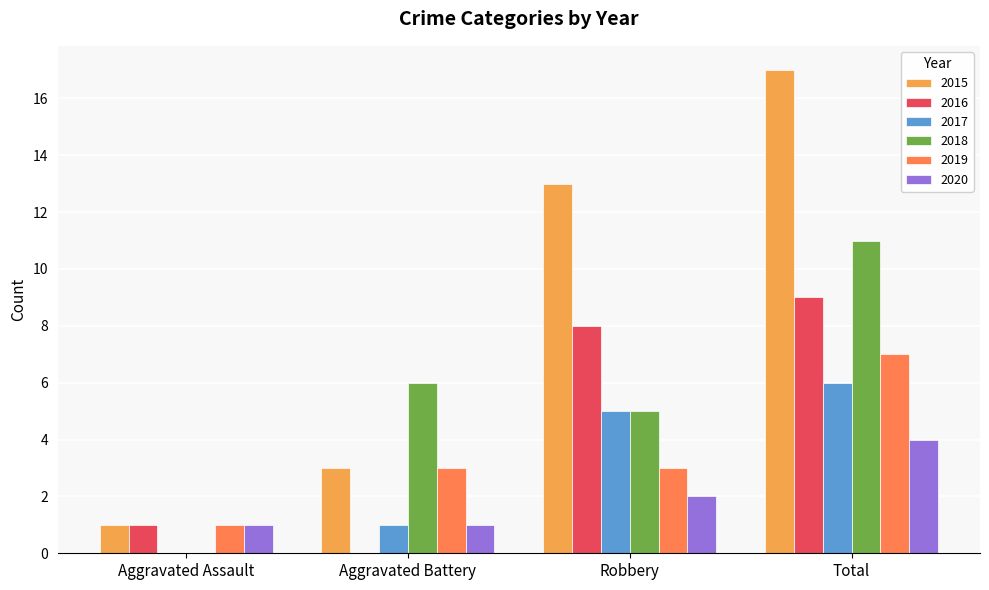

What is the label of the 3rd bar from the right?

Aggravated Battery